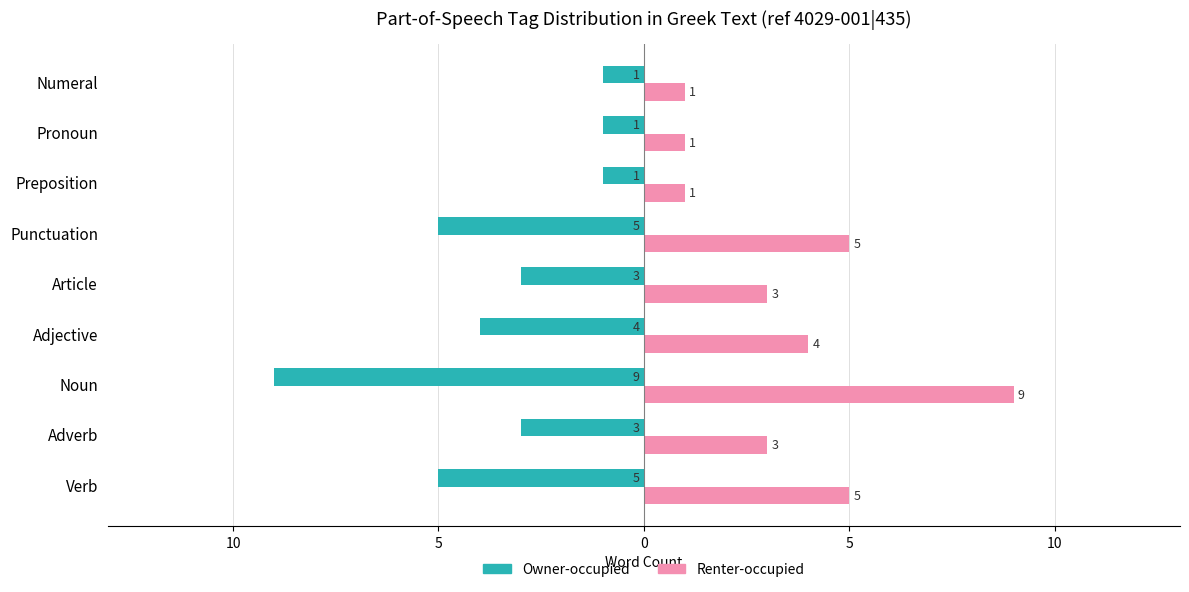

What are all the series names shown in the legend?

Owner-occupied, Renter-occupied